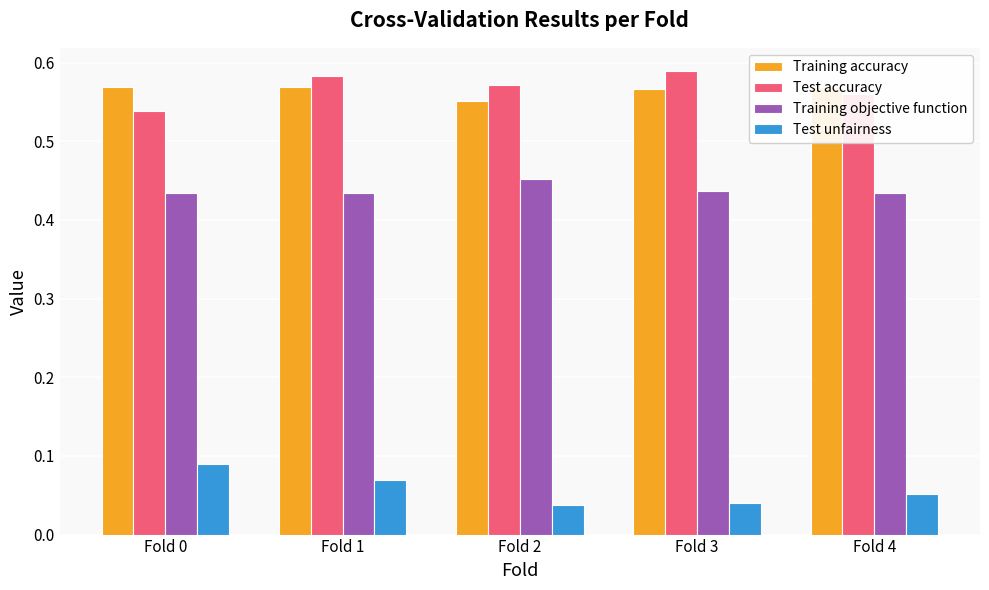

What are all the series names shown in the legend?

Training accuracy, Test accuracy, Training objective function, Test unfairness